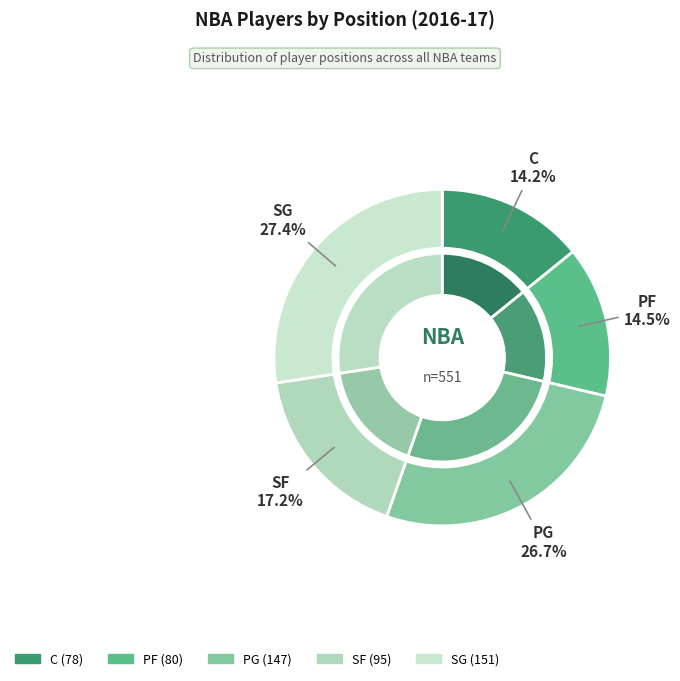

Rank the categories by value from lowest to highest.

C, PF, SF, PG, SG